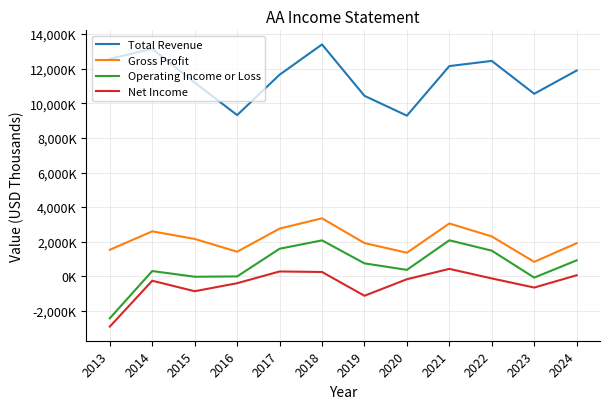

What are all the series names shown in the legend?

Total Revenue, Gross Profit, Operating Income or Loss, Net Income